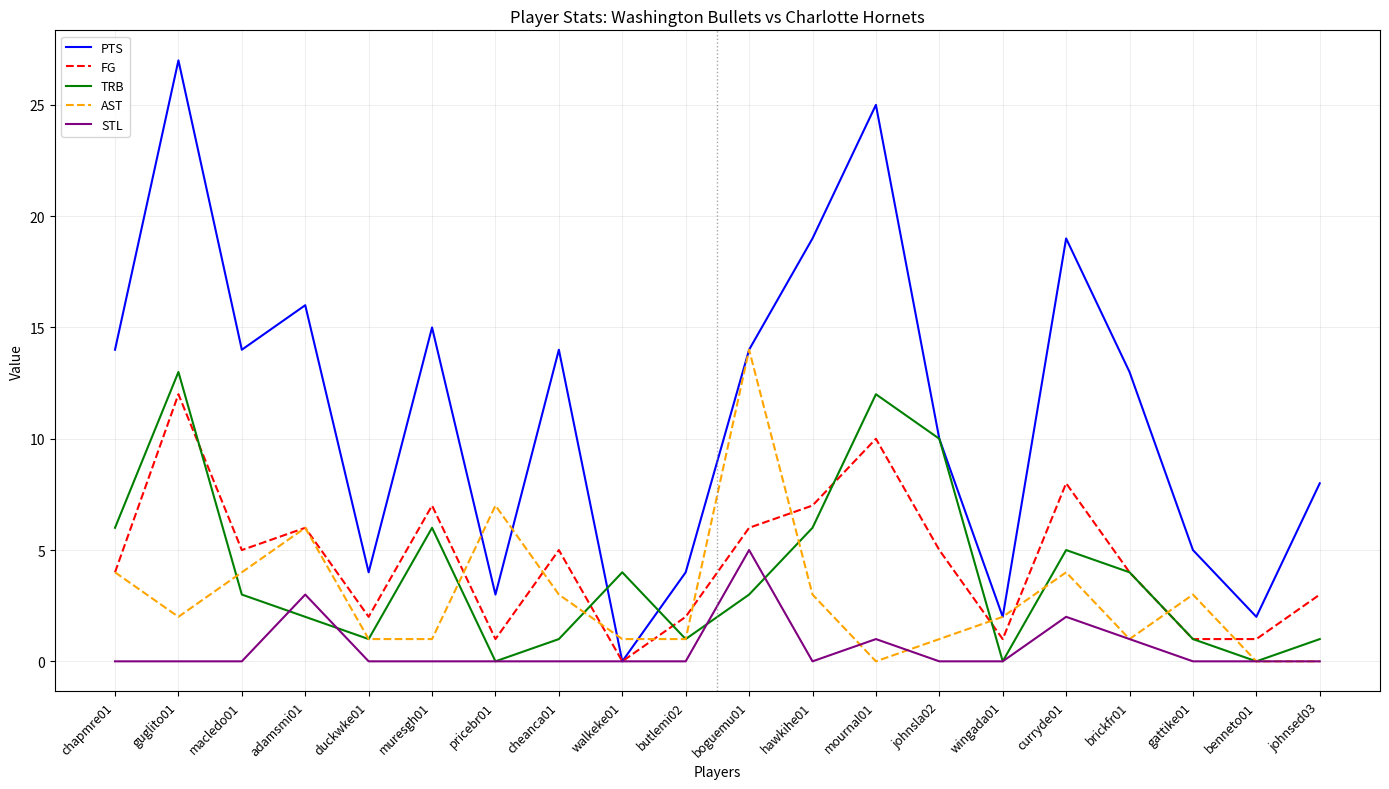

Reading left to right, what are all the values shown in this chart?

PTS: chapmre01=14	guglito01=27	macledo01=14	adamsmi01=16	duckwke01=4	muresgh01=15	pricebr01=3	cheanca01=14	walkeke01=0	butlemi02=4	boguemu01=14	hawkihe01=19	mournal01=25	johnsla02=10	wingada01=2	curryde01=19	brickfr01=13	gattike01=5	benneto01=2	johnsed03=8
FG: chapmre01=4	guglito01=12	macledo01=5	adamsmi01=6	duckwke01=2	muresgh01=7	pricebr01=1	cheanca01=5	walkeke01=0	butlemi02=2	boguemu01=6	hawkihe01=7	mournal01=10	johnsla02=5	wingada01=1	curryde01=8	brickfr01=4	gattike01=1	benneto01=1	johnsed03=3
TRB: chapmre01=6	guglito01=13	macledo01=3	adamsmi01=2	duckwke01=1	muresgh01=6	pricebr01=0	cheanca01=1	walkeke01=4	butlemi02=1	boguemu01=3	hawkihe01=6	mournal01=12	johnsla02=10	wingada01=0	curryde01=5	brickfr01=4	gattike01=1	benneto01=0	johnsed03=1
AST: chapmre01=4	guglito01=2	macledo01=4	adamsmi01=6	duckwke01=1	muresgh01=1	pricebr01=7	cheanca01=3	walkeke01=1	butlemi02=1	boguemu01=14	hawkihe01=3	mournal01=0	johnsla02=1	wingada01=2	curryde01=4	brickfr01=1	gattike01=3	benneto01=0	johnsed03=0
STL: chapmre01=0	guglito01=0	macledo01=0	adamsmi01=3	duckwke01=0	muresgh01=0	pricebr01=0	cheanca01=0	walkeke01=0	butlemi02=0	boguemu01=5	hawkihe01=0	mournal01=1	johnsla02=0	wingada01=0	curryde01=2	brickfr01=1	gattike01=0	benneto01=0	johnsed03=0